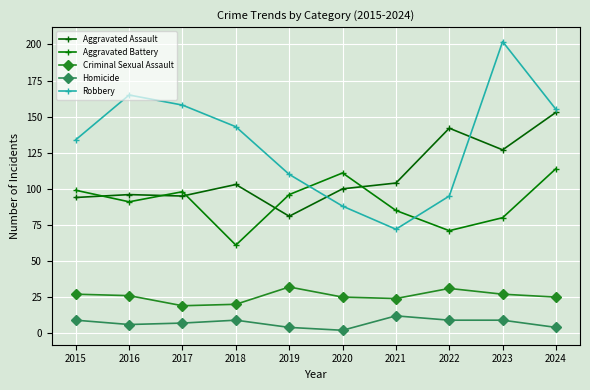

List the series in order of their peak value, highest first.

Robbery, Aggravated Assault, Aggravated Battery, Criminal Sexual Assault, Homicide